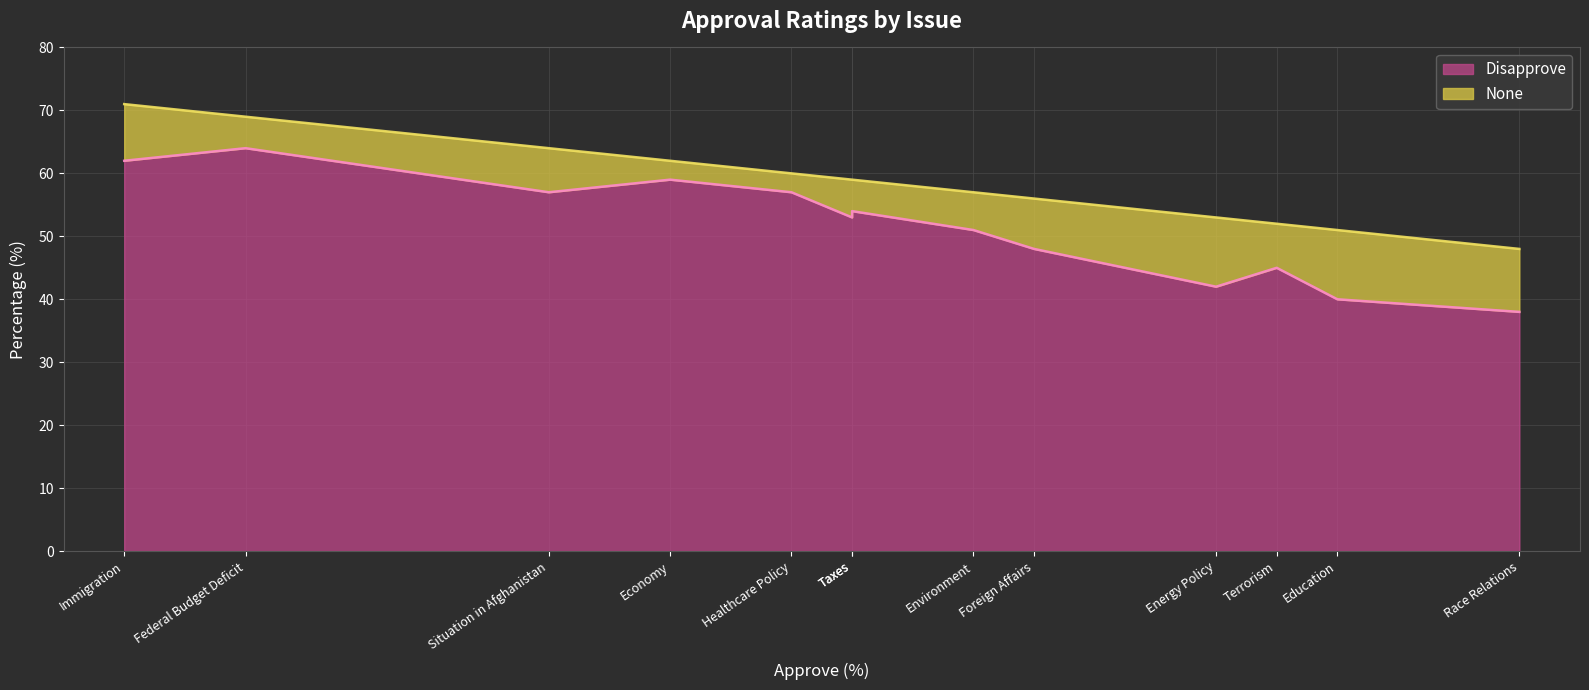

Read the None value at Economy.

3